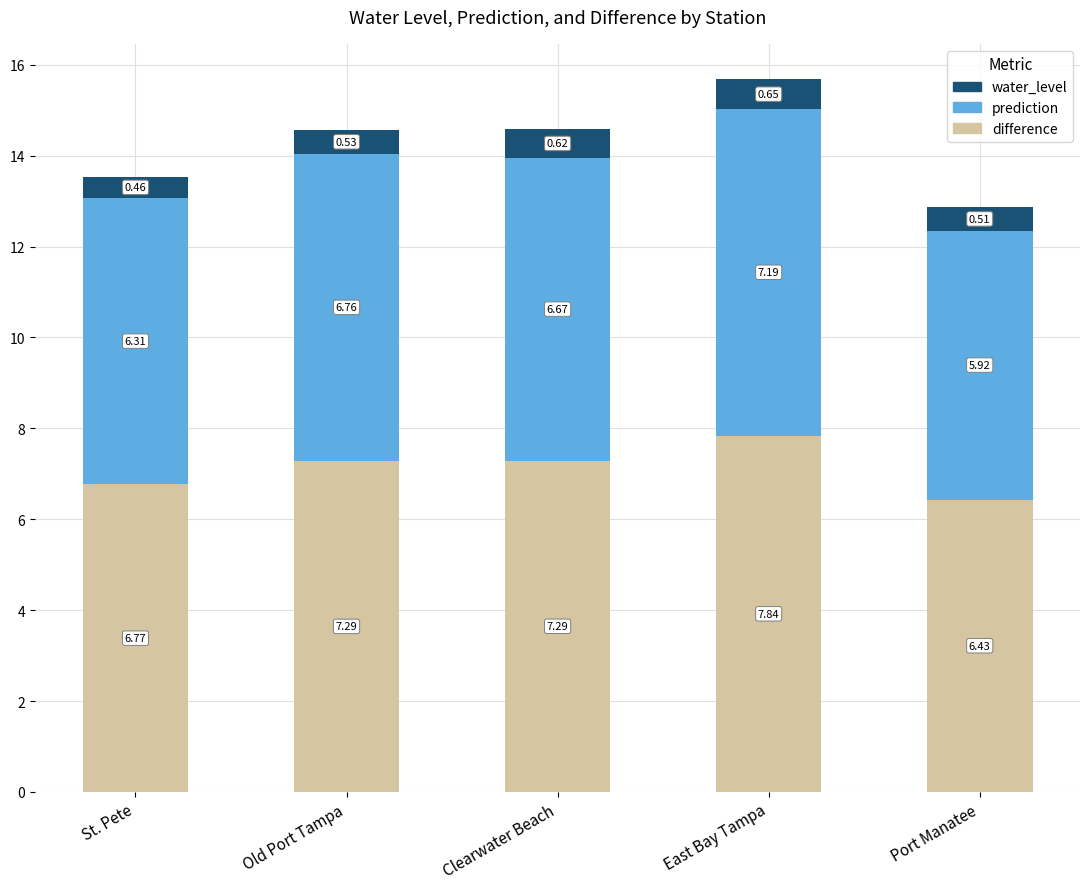

At which category is the sum across all series the highest?

East Bay Tampa